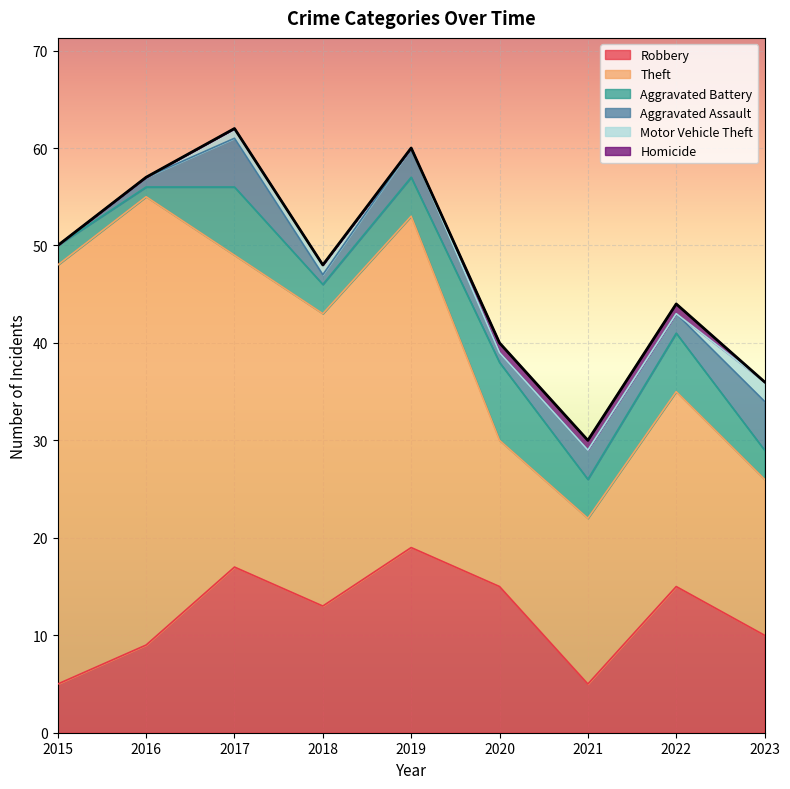

List the series in order of their peak value, highest first.

Theft, Robbery, Aggravated Battery, Aggravated Assault, Motor Vehicle Theft, Homicide